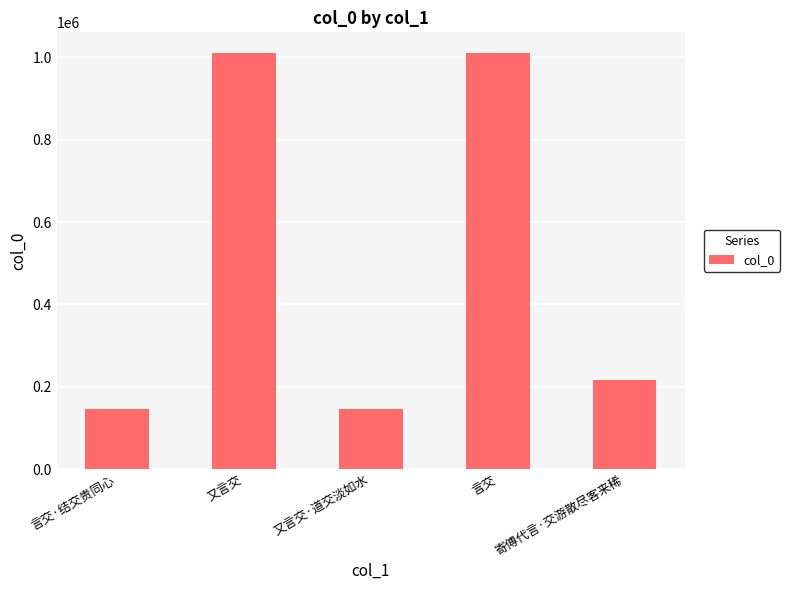

What value does the data have at 又言交, to the nearest 100?

1010400